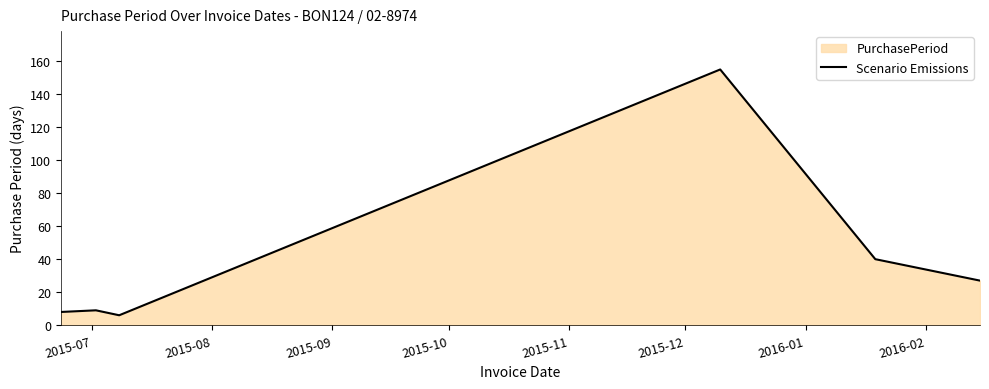

What is the difference between the second highest and minimum values?

34